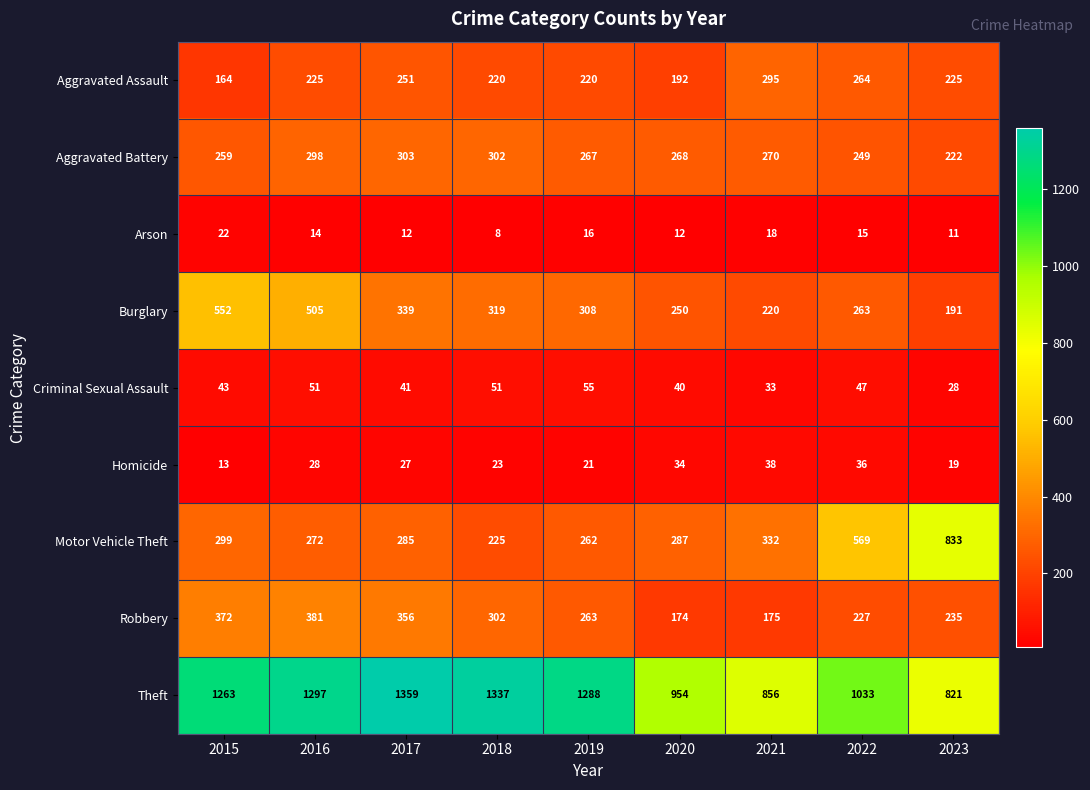

What is the smallest value displayed?

8